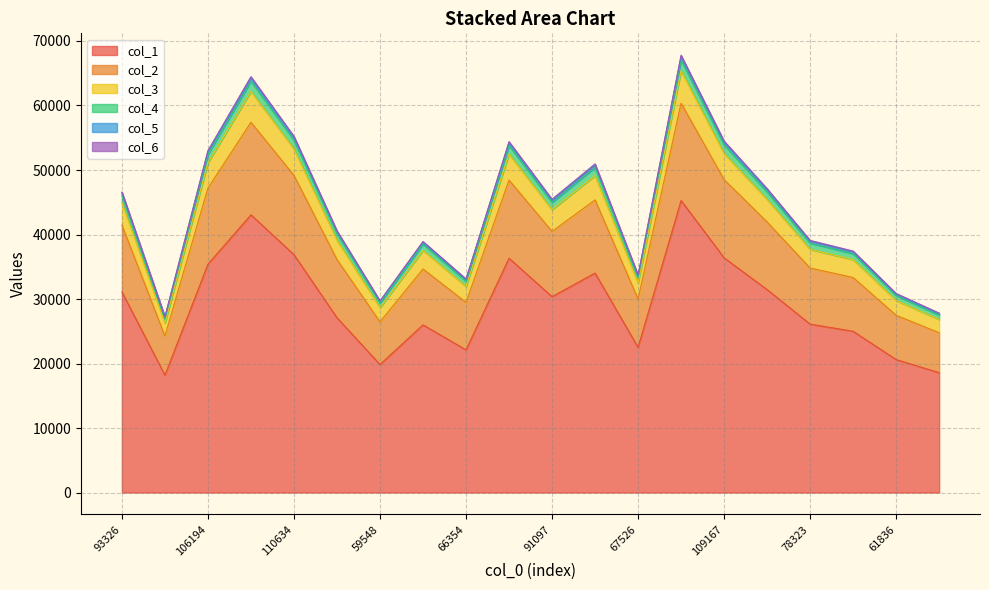

What value does the col_1 series have at 13, to the nearest 100?

45300